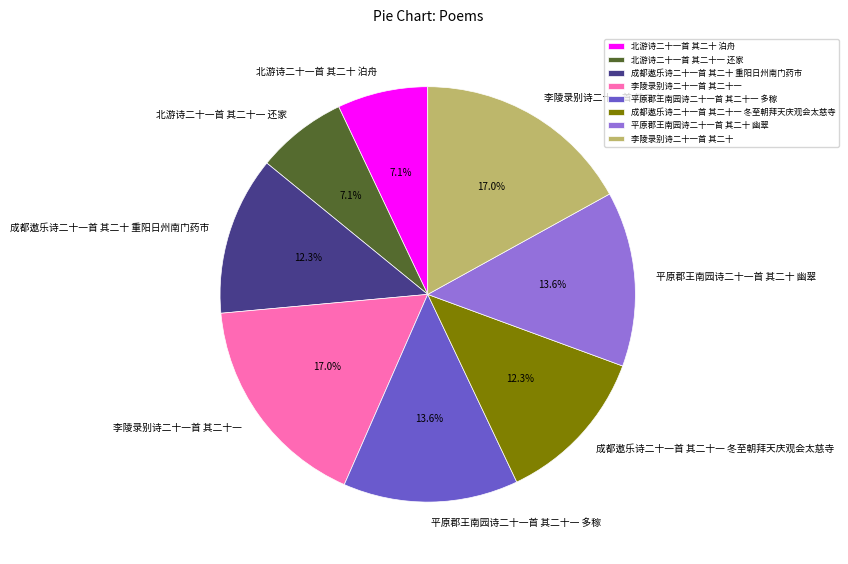

What percentage is the 成都遨乐诗二十一首 其二十一 冬至朝拜天庆观会太慈寺 slice, to the nearest percent?

12%